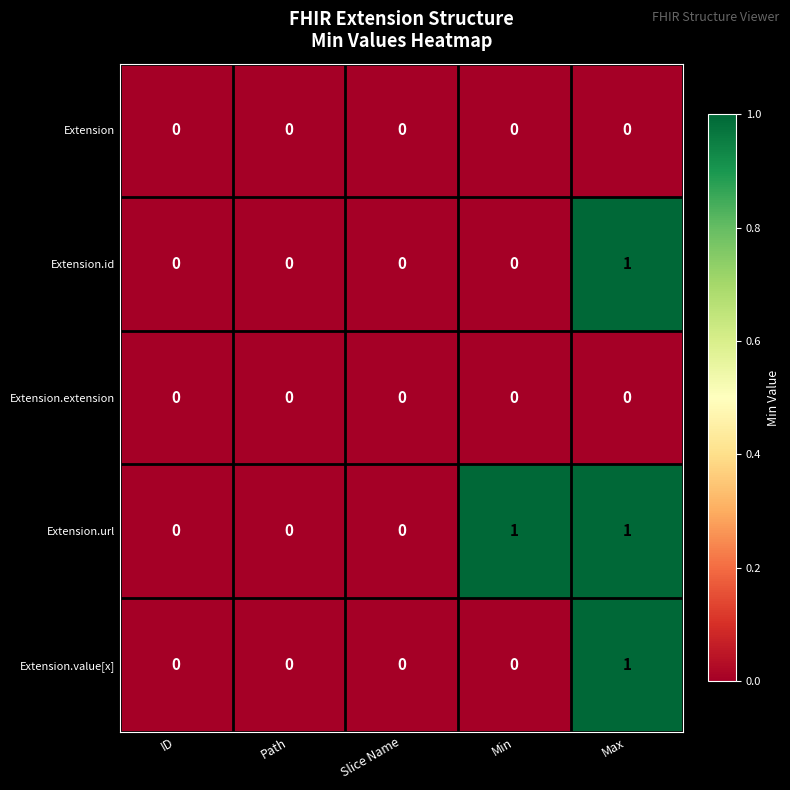

At which category is the sum across all series the highest?

Max